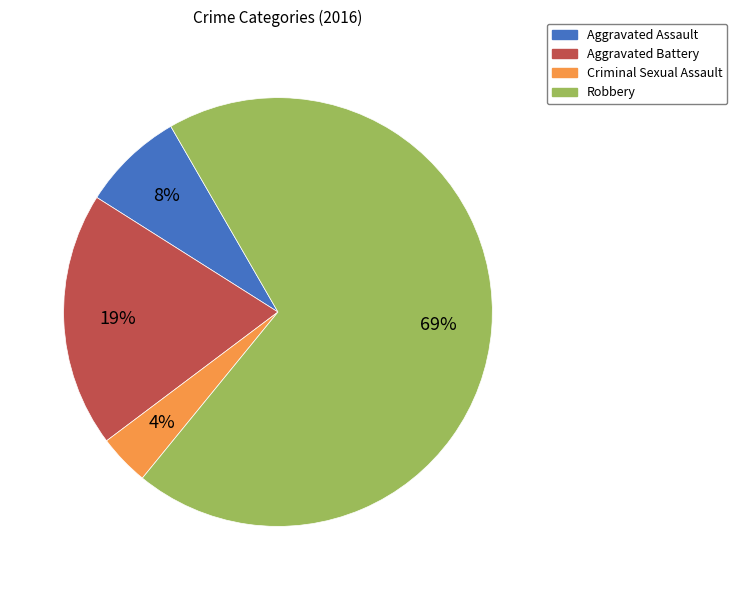

How many slices are in this pie chart?

4